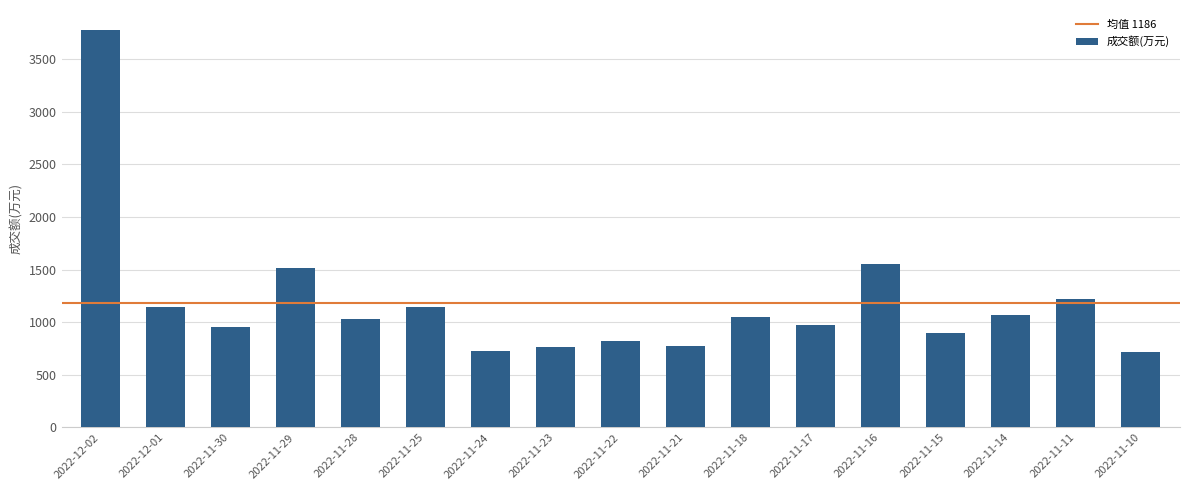

At which category does the chart reach its peak across all series?

2022-12-02